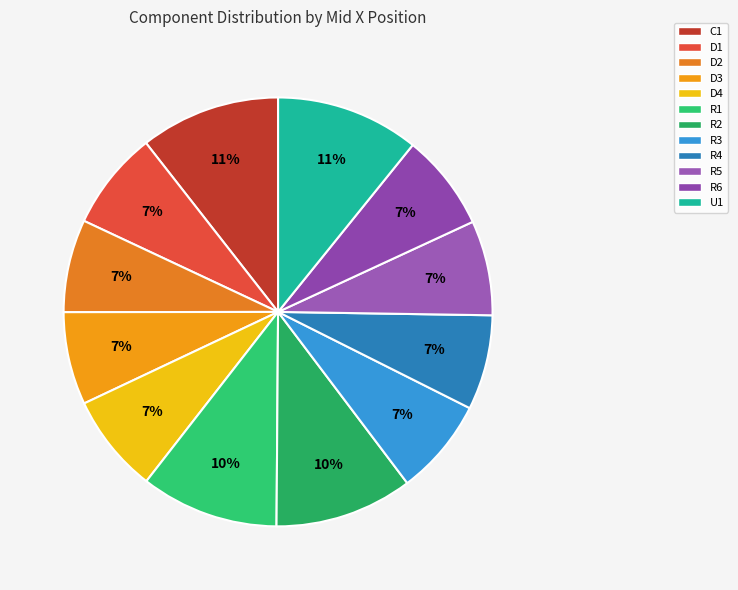

Do R3 and U1 together represent more than half of the pie?

No